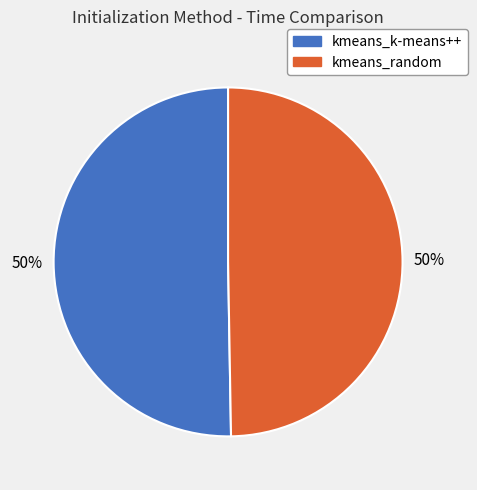

True or false: kmeans_random accounts for 41% of the total.

False